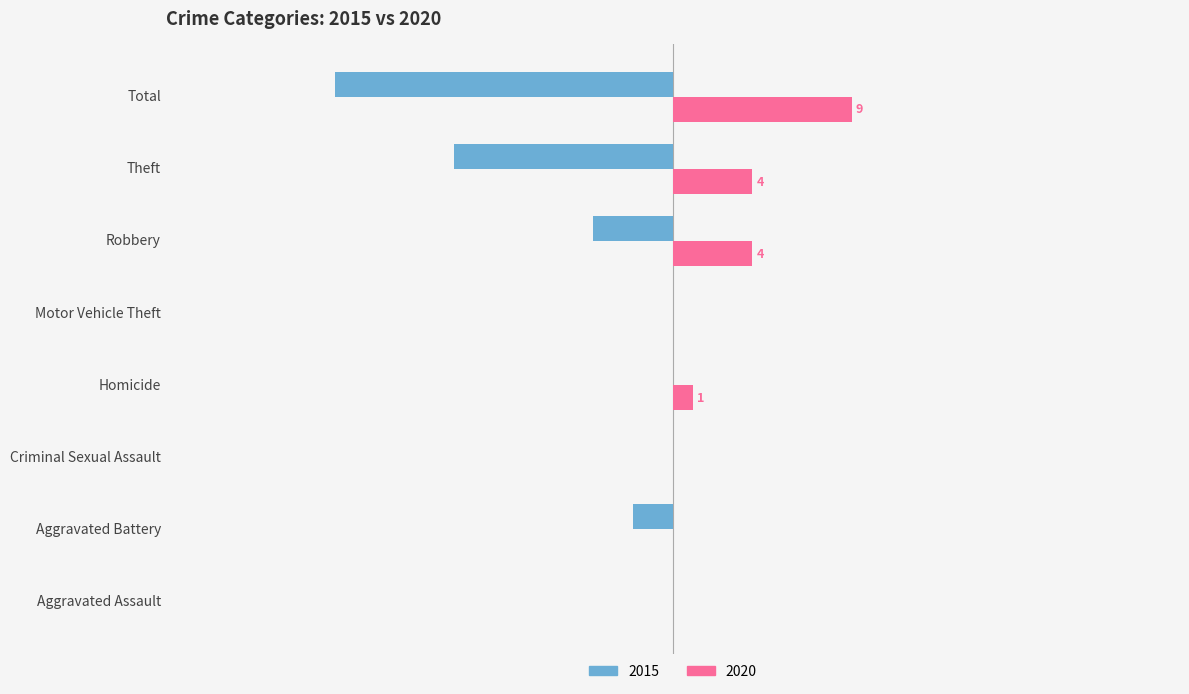

Which category has the highest value across all series?

Total